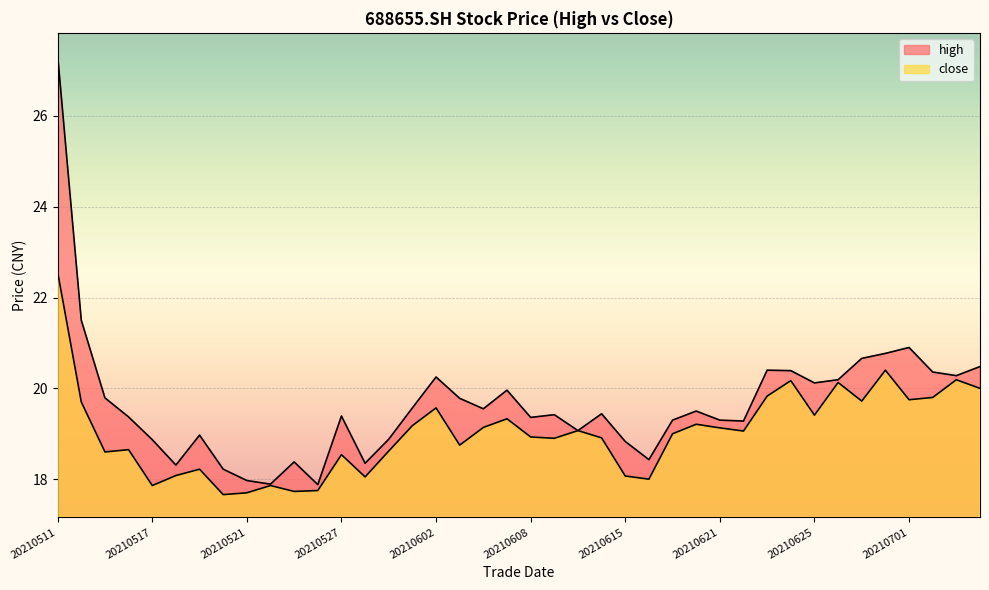

Is it true that high equals 19.8 at 20210603?

True